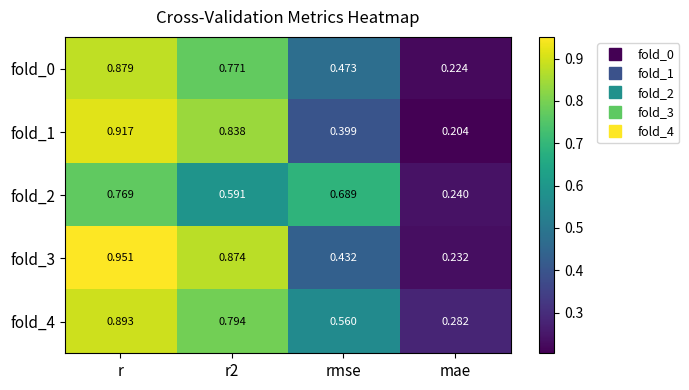

Where is fold_3 nearest to the value 0?

mae